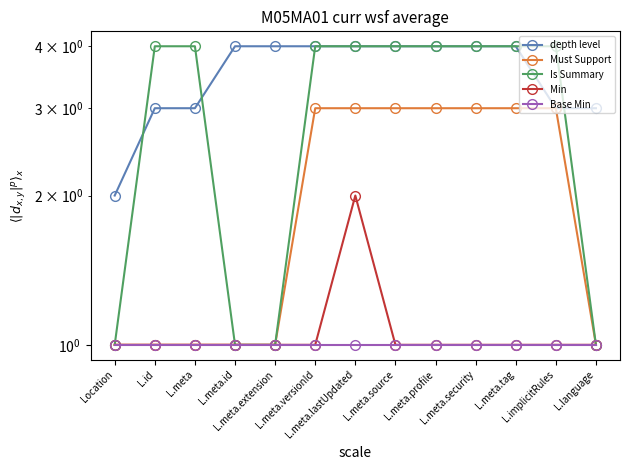

Reading left to right, list all the values displayed in this chart.

depth level: Location=2	L.id=3	L.meta=3	L.meta.id=4	L.meta.extension=4	L.meta.versionId=4	L.meta.lastUpdated=4	L.meta.source=4	L.meta.profile=4	L.meta.security=4	L.meta.tag=4	L.implicitRules=3	L.language=3
Must Support: Location=1	L.id=1	L.meta=1	L.meta.id=1	L.meta.extension=1	L.meta.versionId=3	L.meta.lastUpdated=3	L.meta.source=3	L.meta.profile=3	L.meta.security=3	L.meta.tag=3	L.implicitRules=3	L.language=1
Is Summary: Location=1	L.id=4	L.meta=4	L.meta.id=1	L.meta.extension=1	L.meta.versionId=4	L.meta.lastUpdated=4	L.meta.source=4	L.meta.profile=4	L.meta.security=4	L.meta.tag=4	L.implicitRules=4	L.language=1
Min: Location=1	L.id=1	L.meta=1	L.meta.id=1	L.meta.extension=1	L.meta.versionId=1	L.meta.lastUpdated=2	L.meta.source=1	L.meta.profile=1	L.meta.security=1	L.meta.tag=1	L.implicitRules=1	L.language=1
Base Min: Location=1	L.id=1	L.meta=1	L.meta.id=1	L.meta.extension=1	L.meta.versionId=1	L.meta.lastUpdated=1	L.meta.source=1	L.meta.profile=1	L.meta.security=1	L.meta.tag=1	L.implicitRules=1	L.language=1